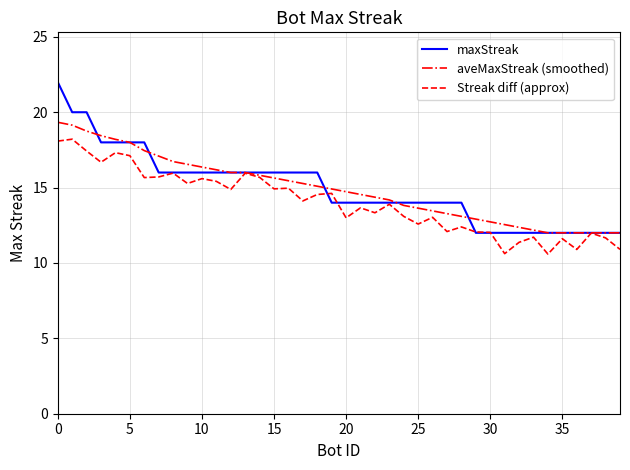

Rank the series by their maximum value, from lowest to highest.

Streak diff (approx), aveMaxStreak (smoothed), maxStreak